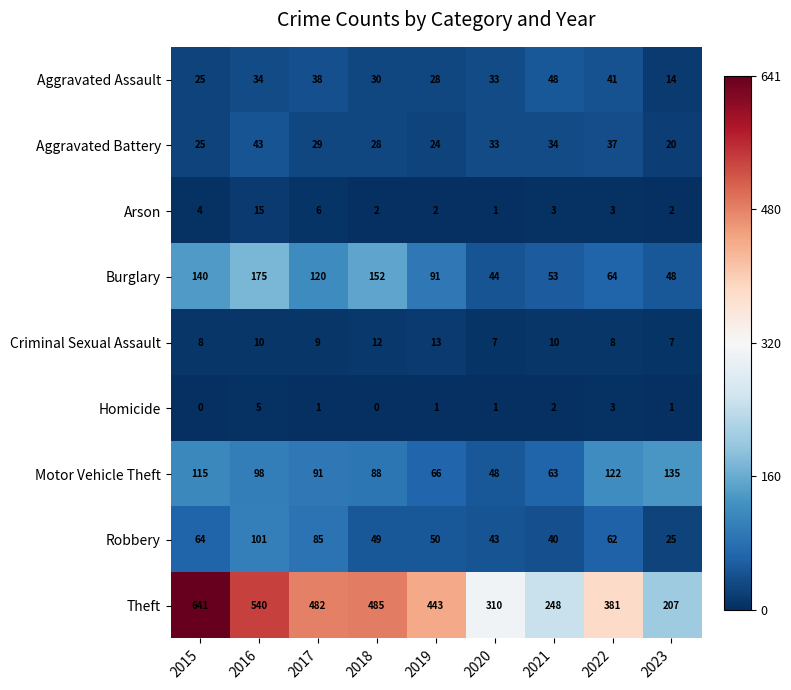

The value of Aggravated Assault at 2017 is 63. True or false?

False